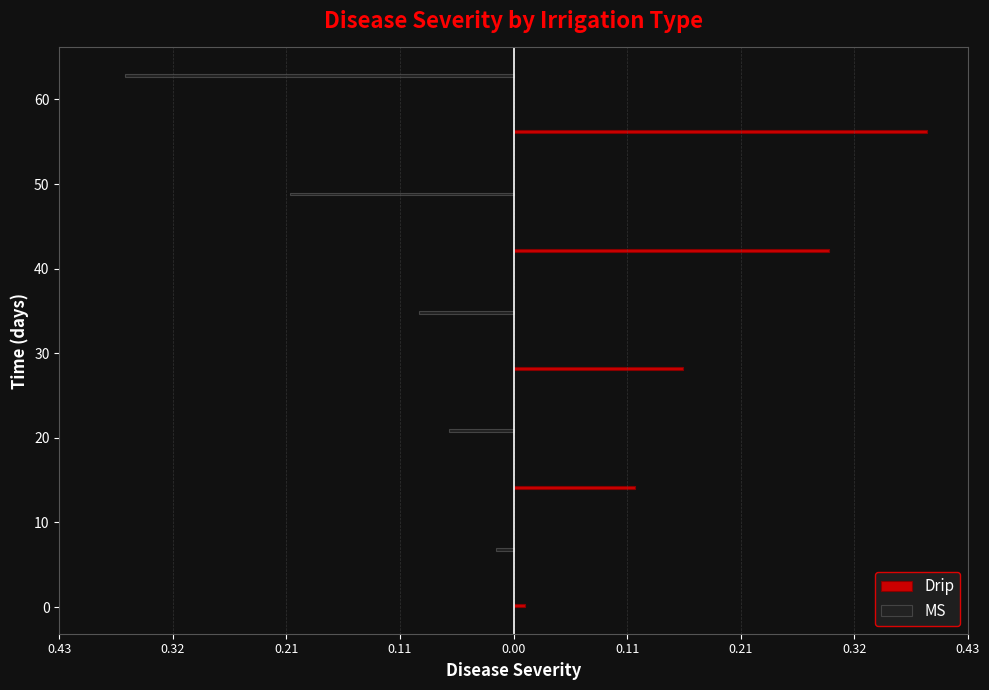

True or false: Drip has a value of 0.3 at 40.

True